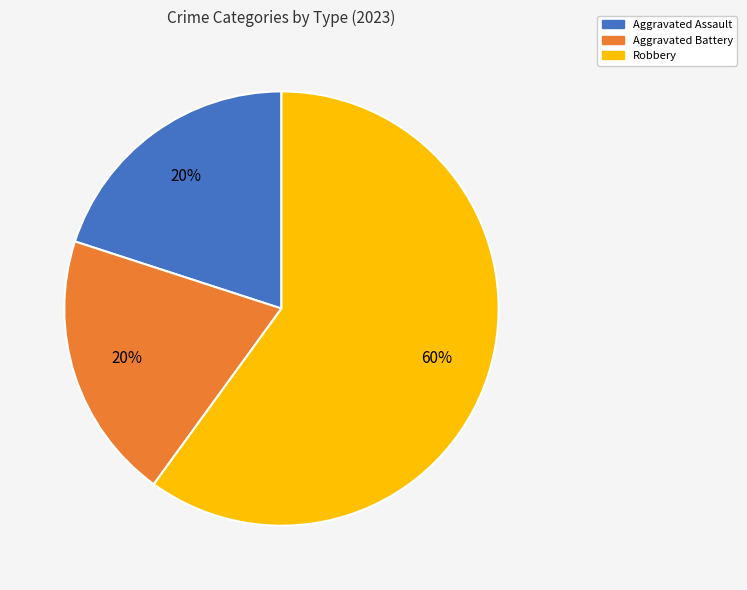

Which has a higher value, Robbery or Aggravated Battery?

Robbery